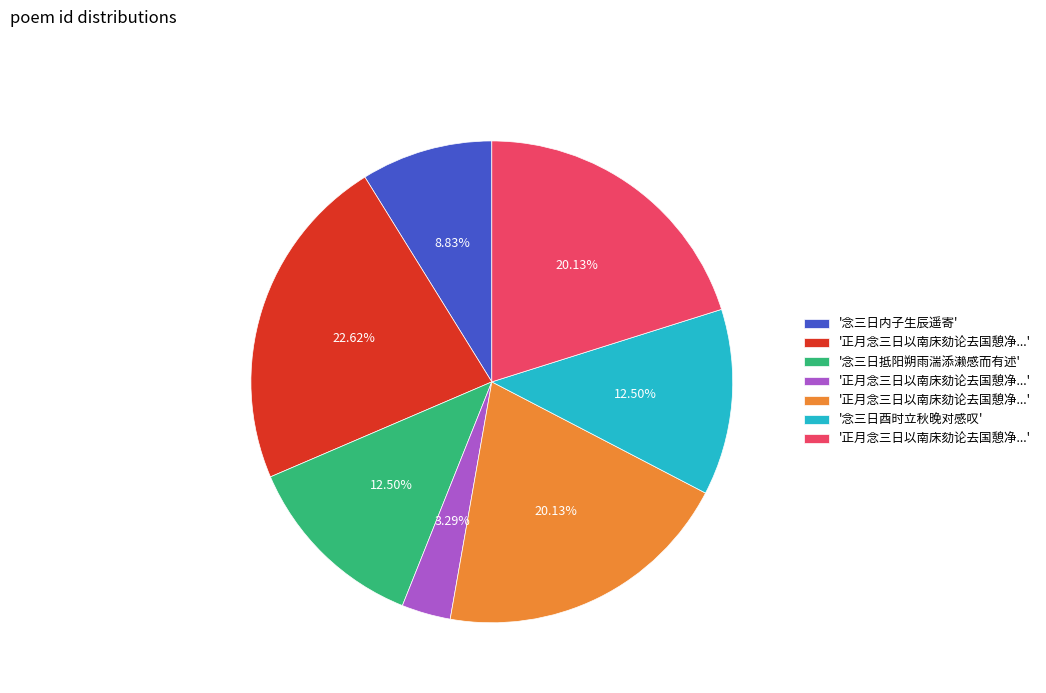

Is there a majority slice in this chart?

No